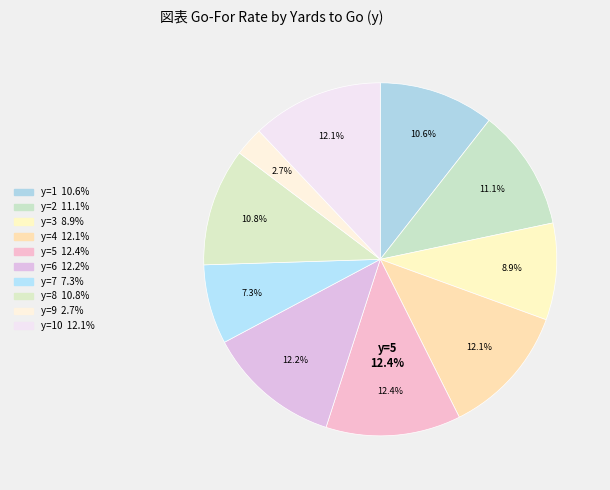

Do y=1 and y=4 together represent more than half of the pie?

No